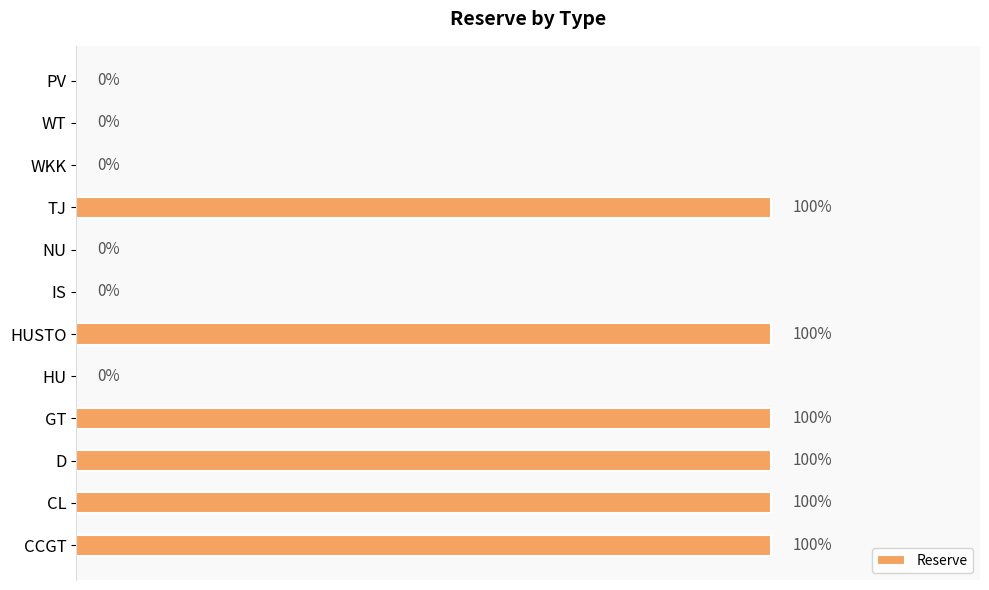

Which has a higher value, NU or TJ?

TJ